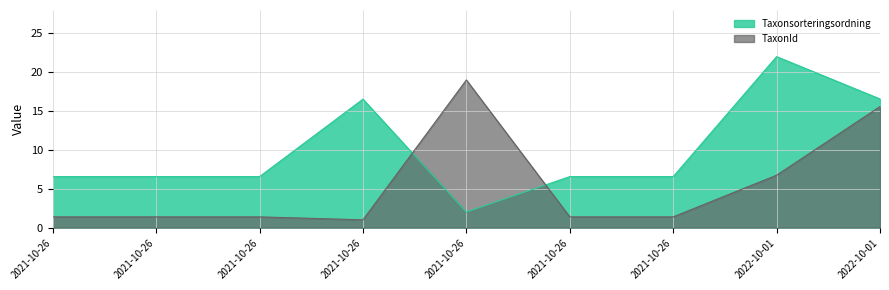

How many lines are shown in the chart?

2